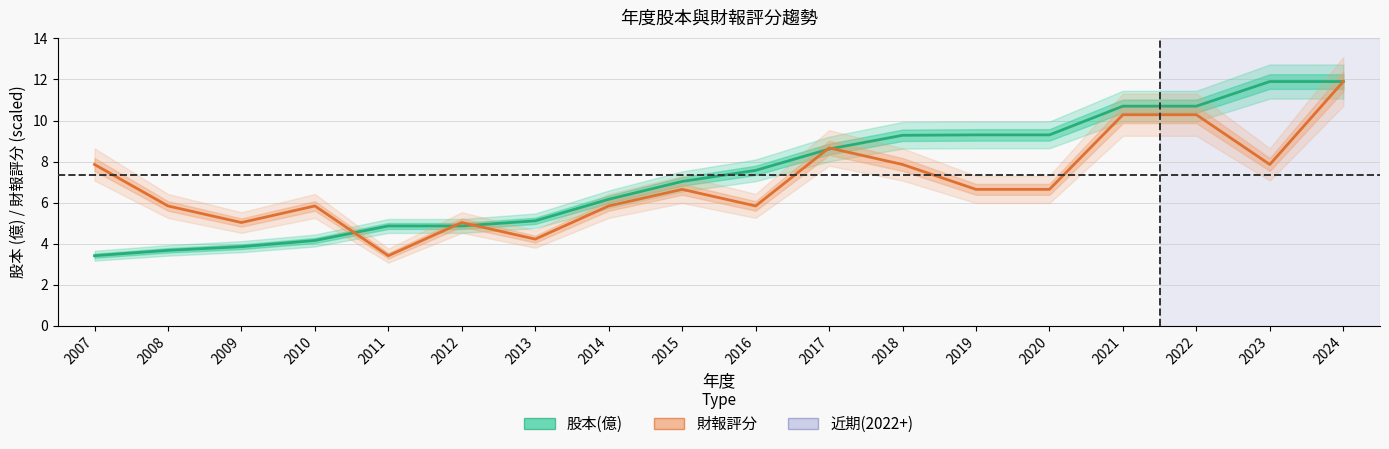

The value of 財報評分 at 2012 is 1.4. True or false?

False